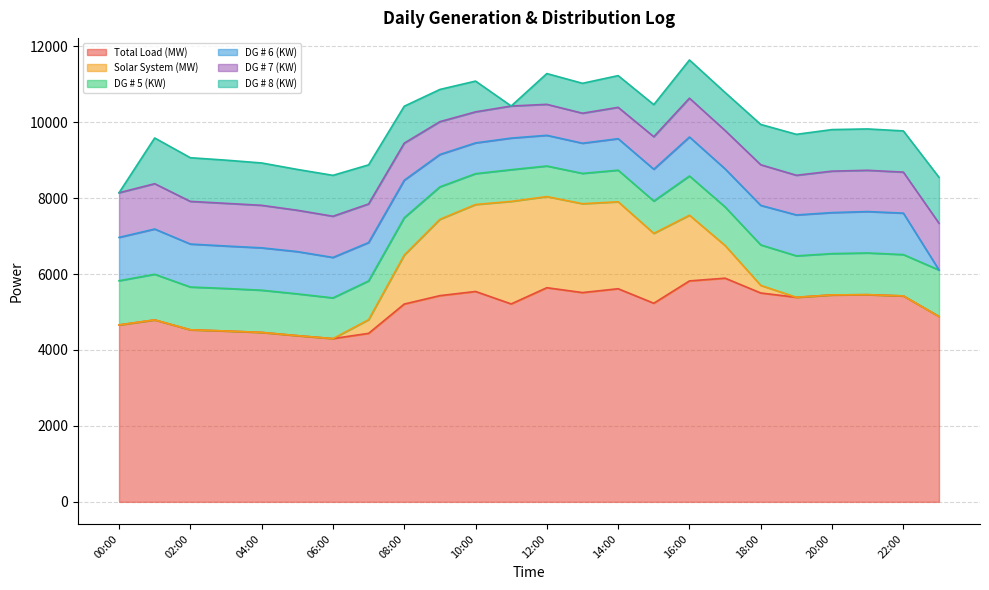

What is the spread (max minus min) of values at 04:00?

4462